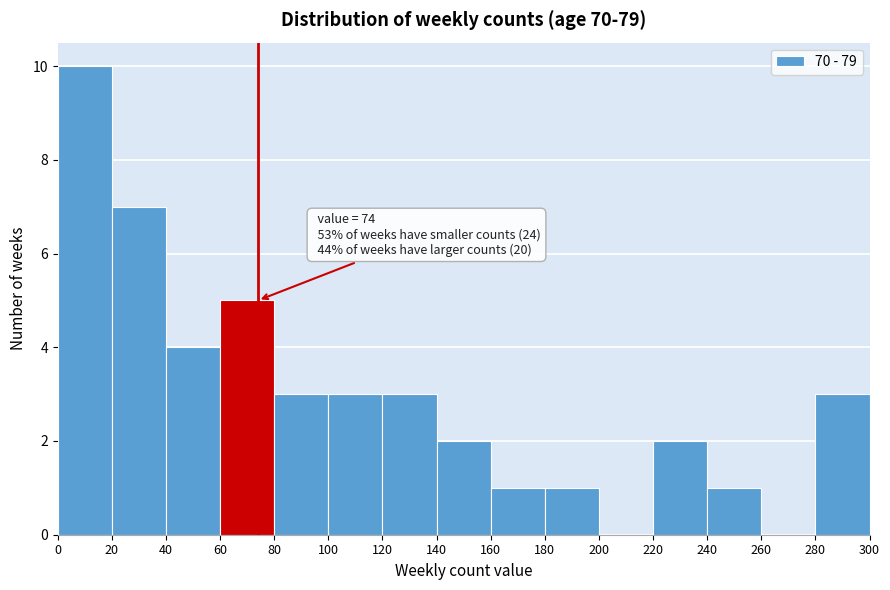

Which range on the x-axis has the tallest bar?

0 to 20